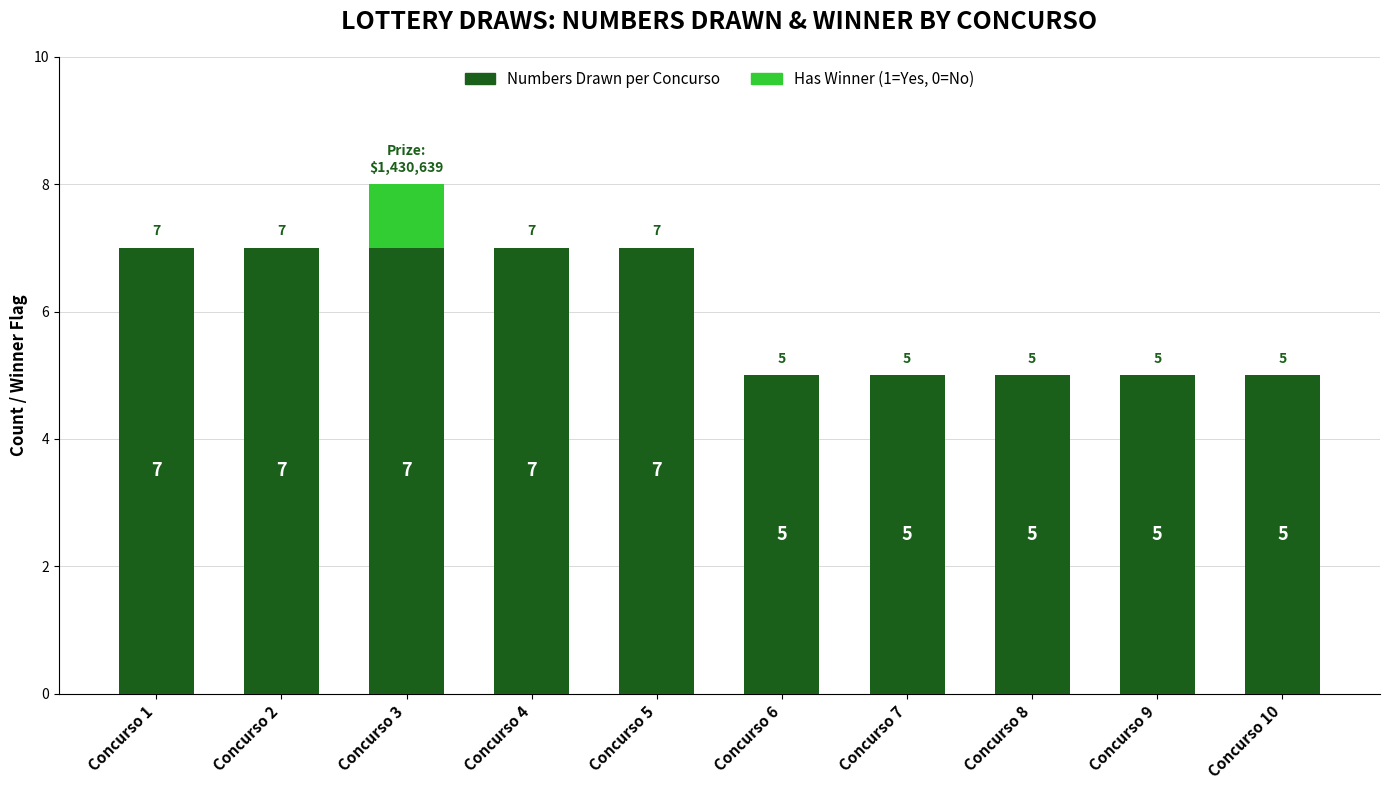

Count the number of data series in this chart.

2